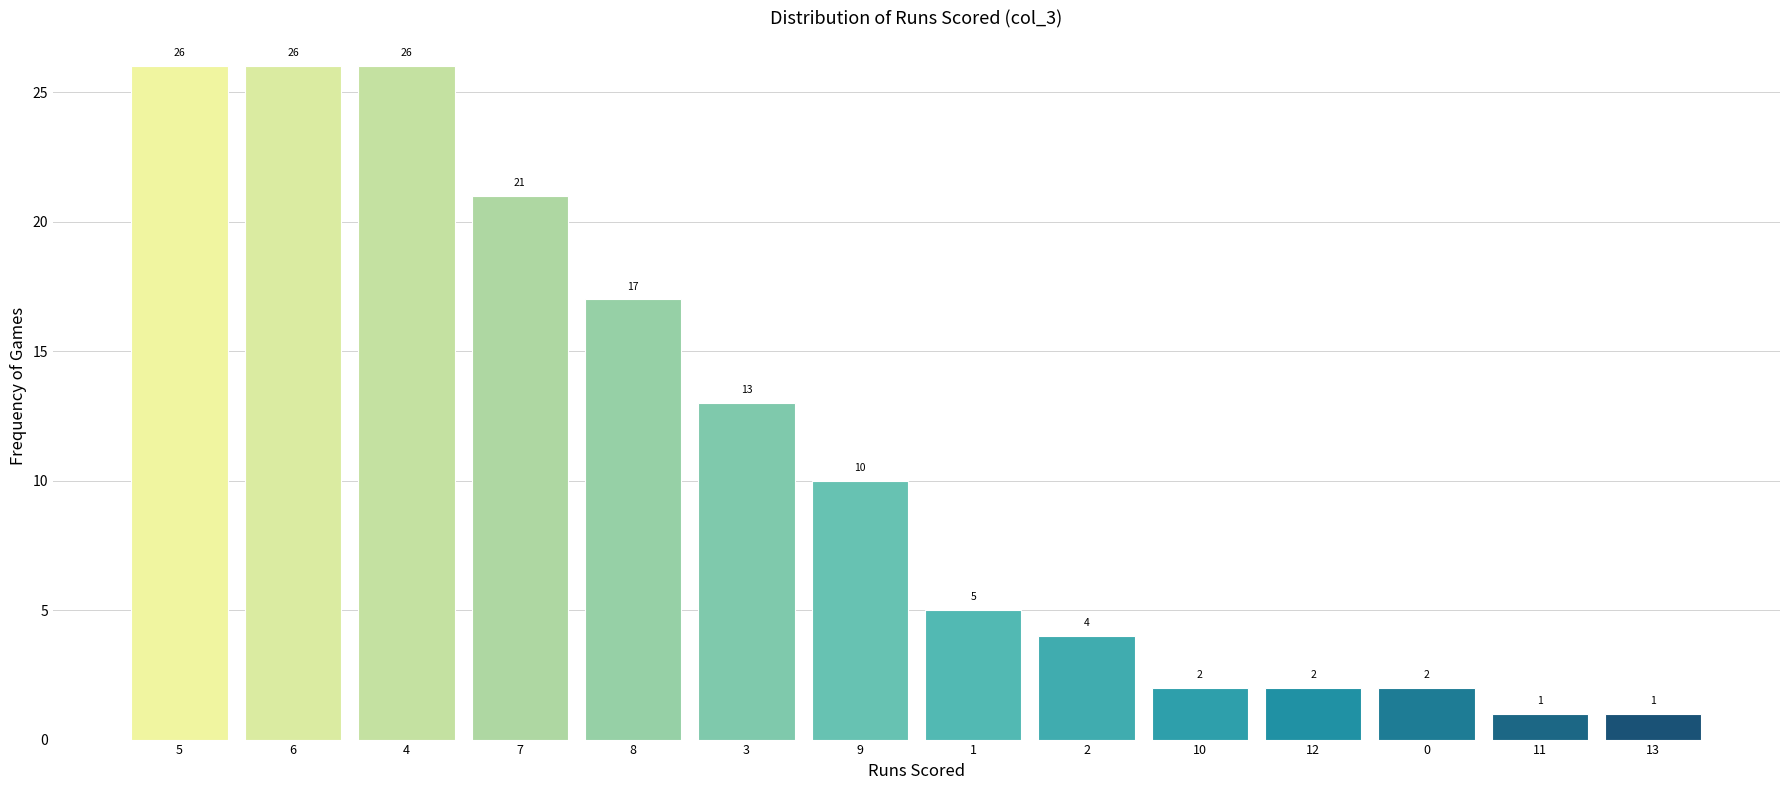

Reading right to left, list all the values displayed in this chart.

13=1	11=1	0=2	12=2	10=2	2=4	1=5	9=10	3=13	8=17	7=21	4=26	6=26	5=26